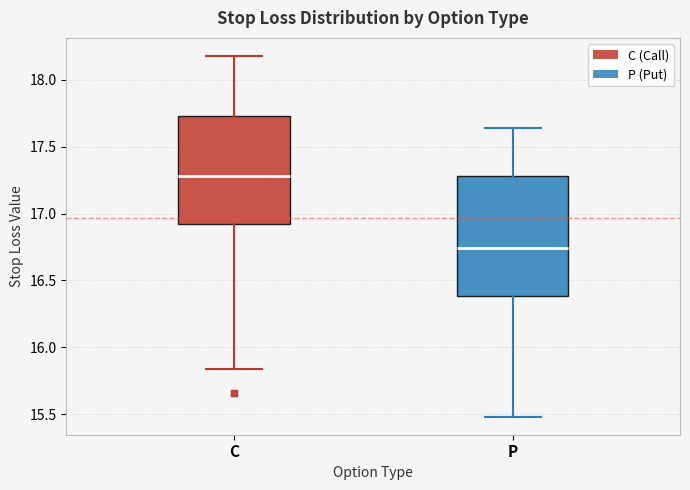

Which box's median line is the lowest?

P